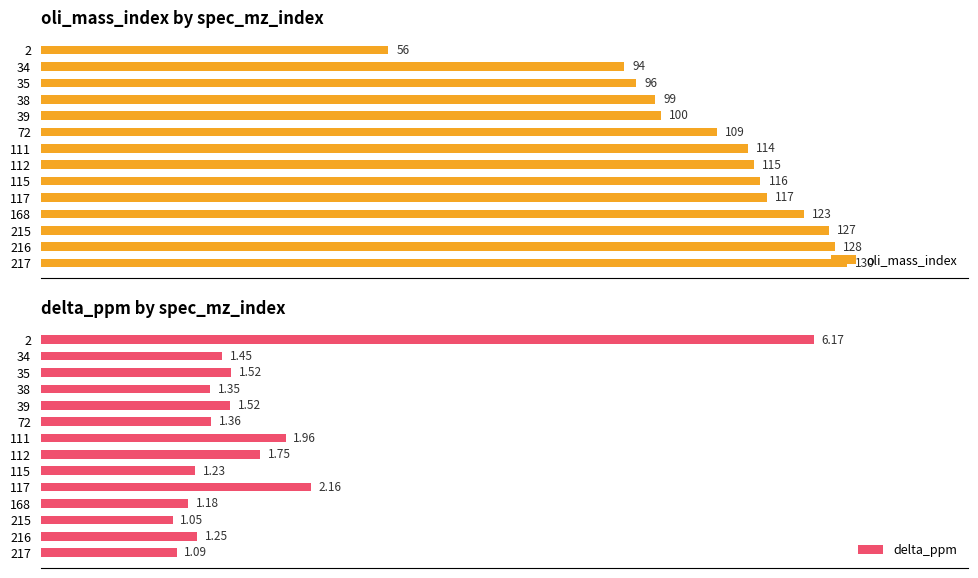

What are all the series names shown in the legend?

oli_mass_index, delta_ppm